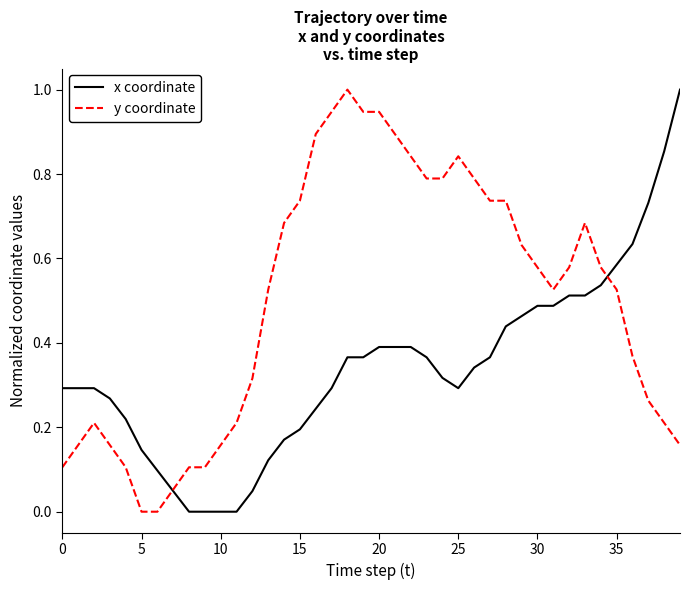

List the series in order of their overall mean, highest first.

y coordinate, x coordinate